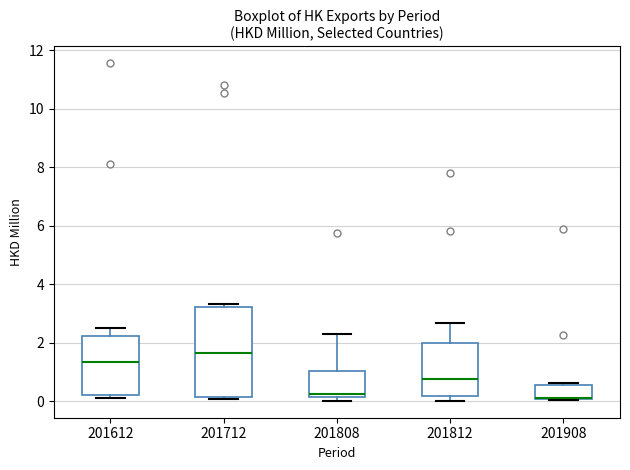

Where is the upper edge of the box at x = 201812 on the y-axis? The values are not printed on the chart, so give them approximately, as read against the axis.

2.0